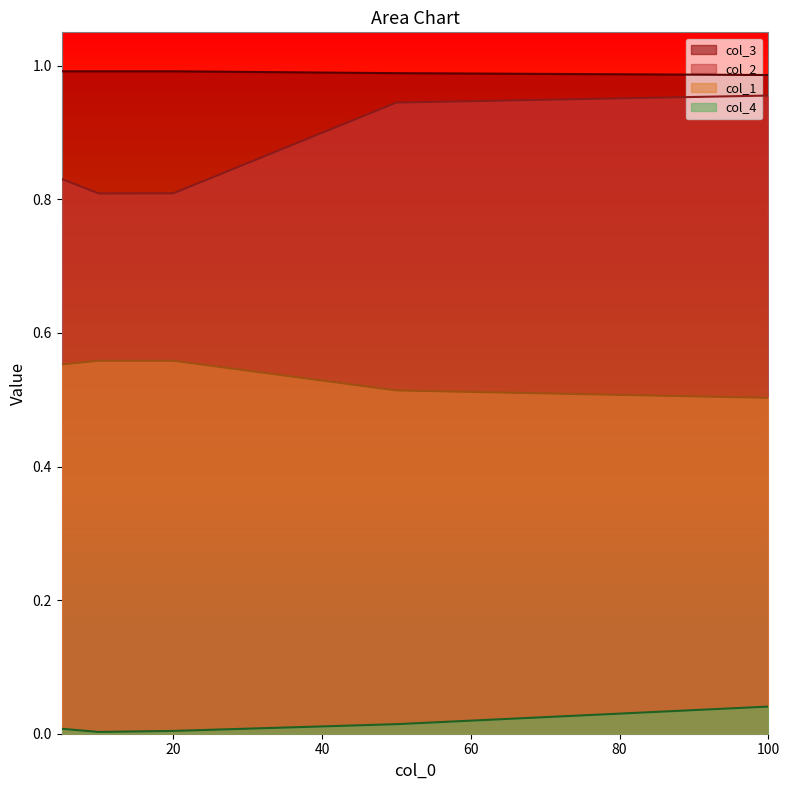

What is the total value across all series at 5?

2.4